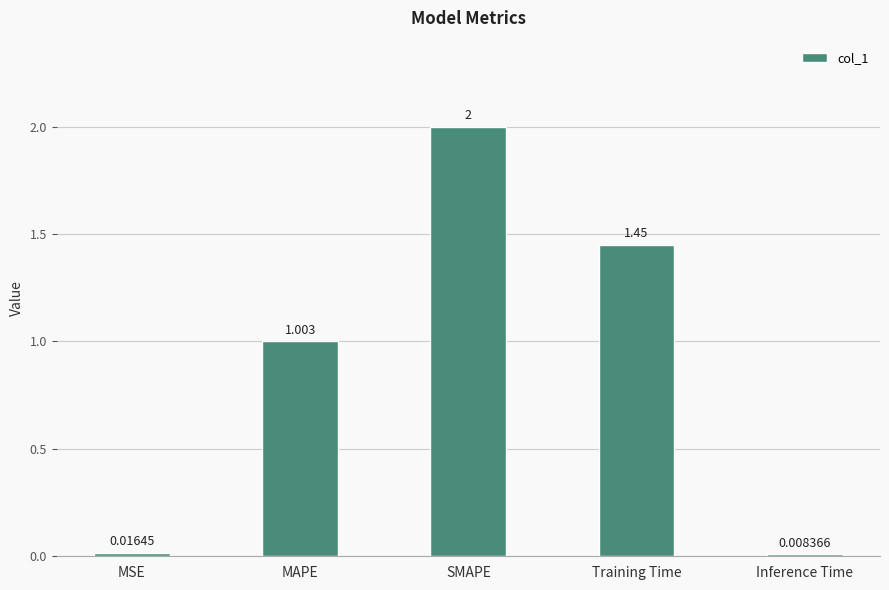

True or false: the data shows 2.0 at SMAPE.

True